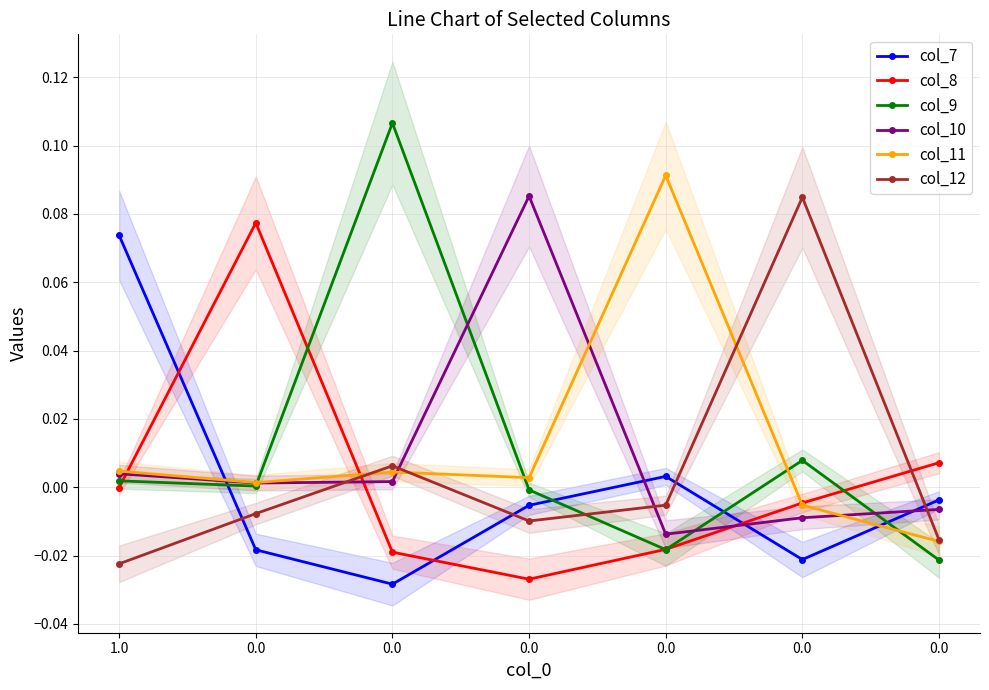

Is the value of col_7 at 0.0 greater than the value of col_9 at 0.0?

No